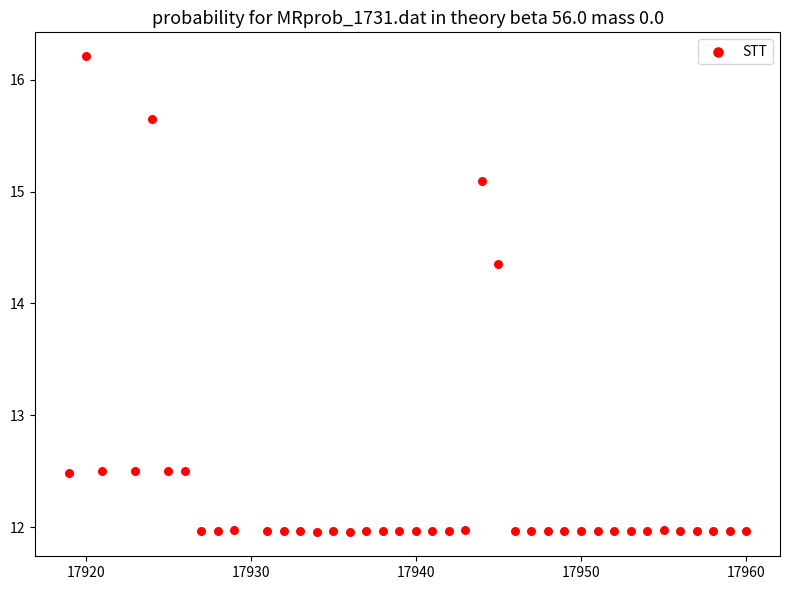

What is the range of X values (max minus min)?

41.0